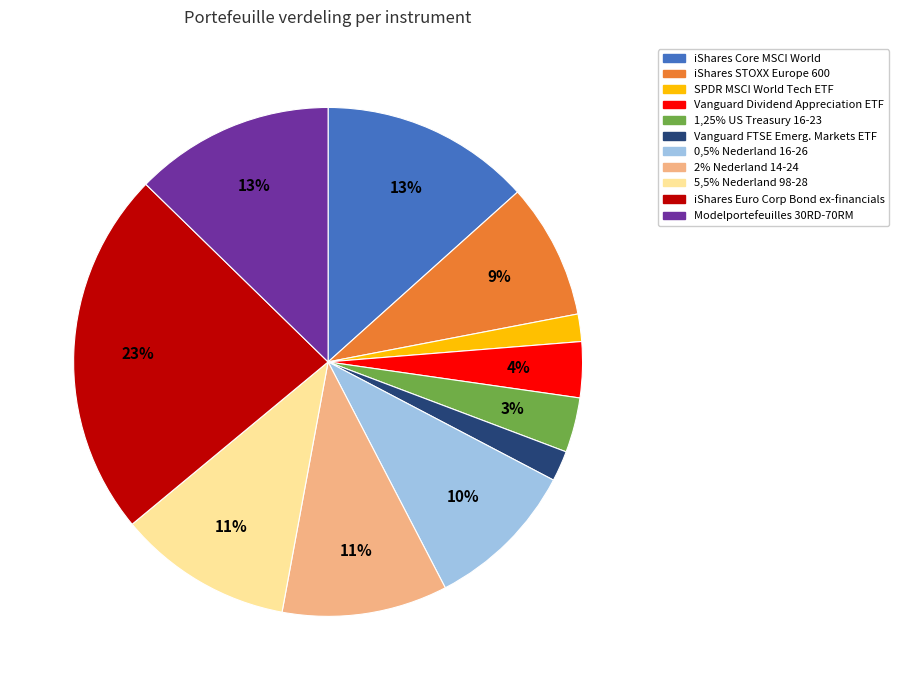

What is the largest slice in the pie chart?

iShares Euro Corp Bond ex-financials